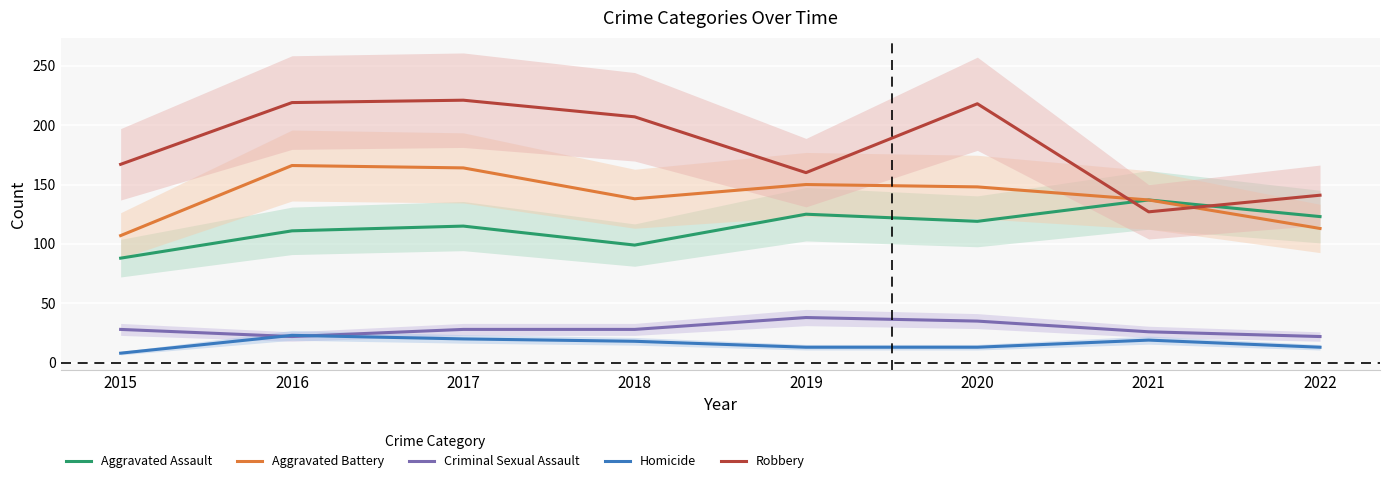

Which label corresponds to the largest value in the chart?

2017